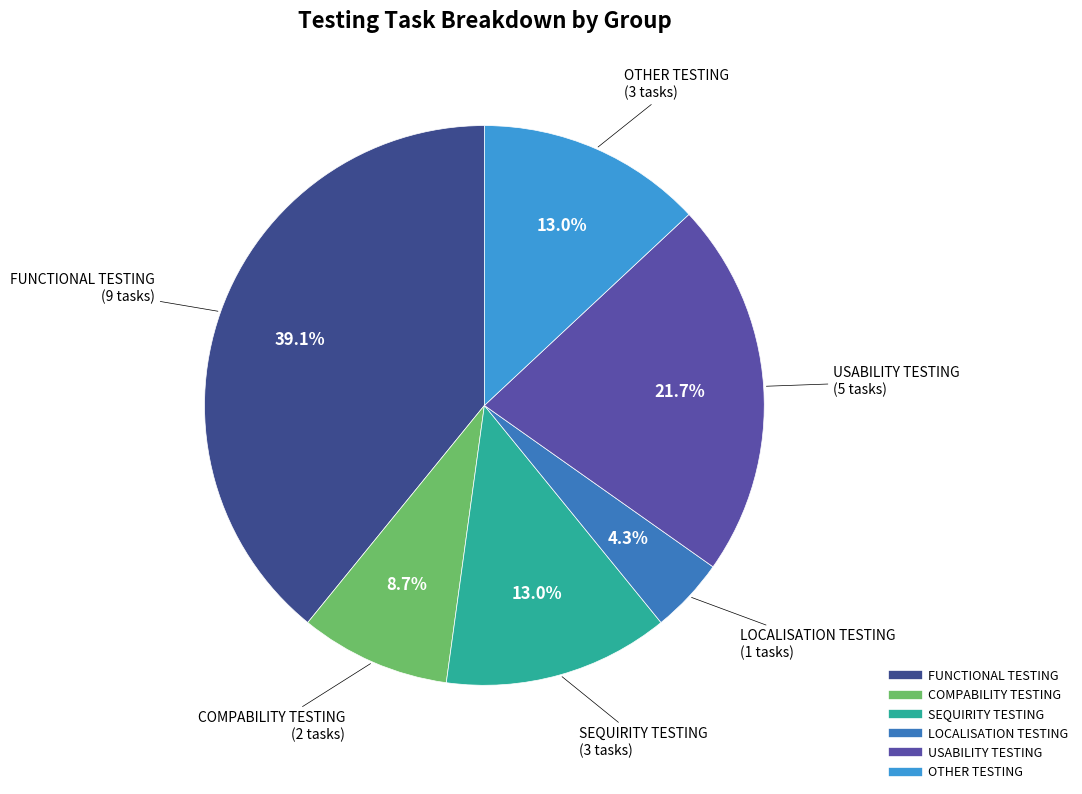

What percentage is the SEQUIRITY TESTING slice, to the nearest percent?

13%